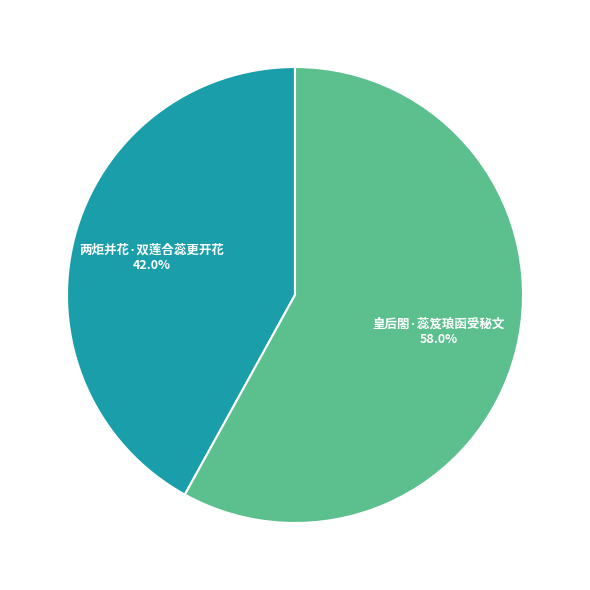

Rank the categories by value from lowest to highest.

两炬并花·双莲合蕊更开花, 皇后閤·蕊笈琅函受秘文